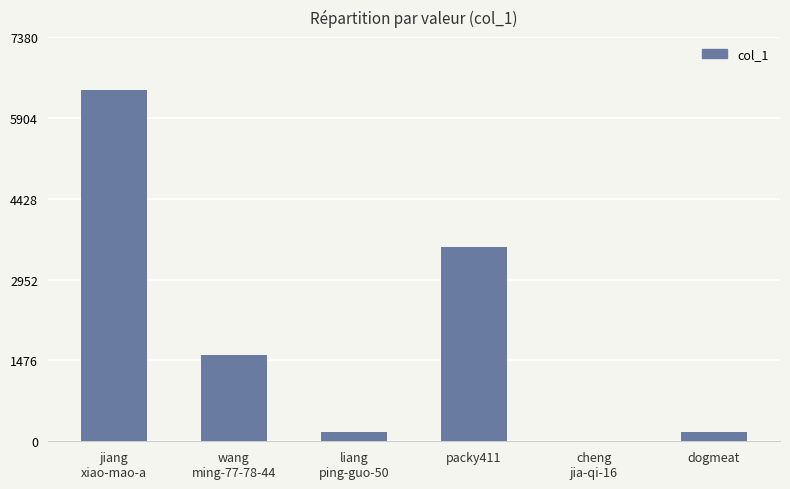

Where is the data nearest to the value 3209?

packy411